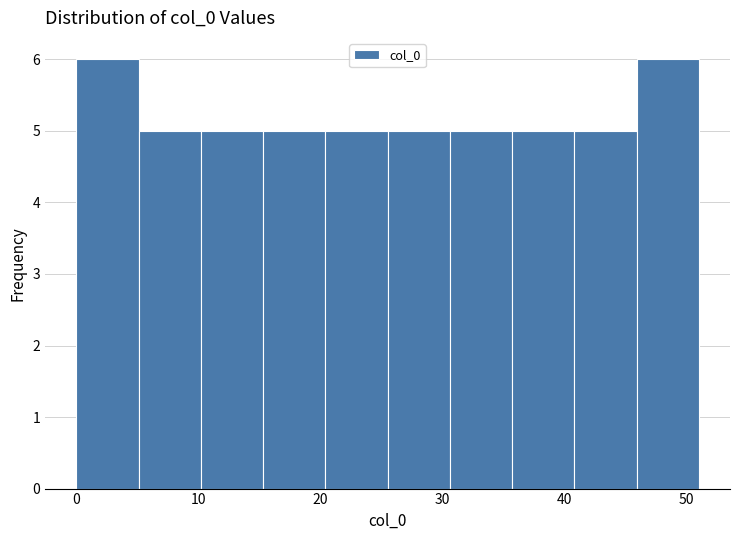

Reading left to right, transcribe this chart: for each bar, give the range it covers on the x-axis and its height. Neither the bar edges nor the heights are printed on the chart, so give them approximately, as read against the axes.

0.0 to 5.1: 6
5.1 to 10.2: 5
10.2 to 15.3: 5
15.3 to 20.4: 5
20.4 to 25.5: 5
25.5 to 30.6: 5
30.6 to 35.7: 5
35.7 to 40.8: 5
40.8 to 45.9: 5
45.9 to 51.0: 6